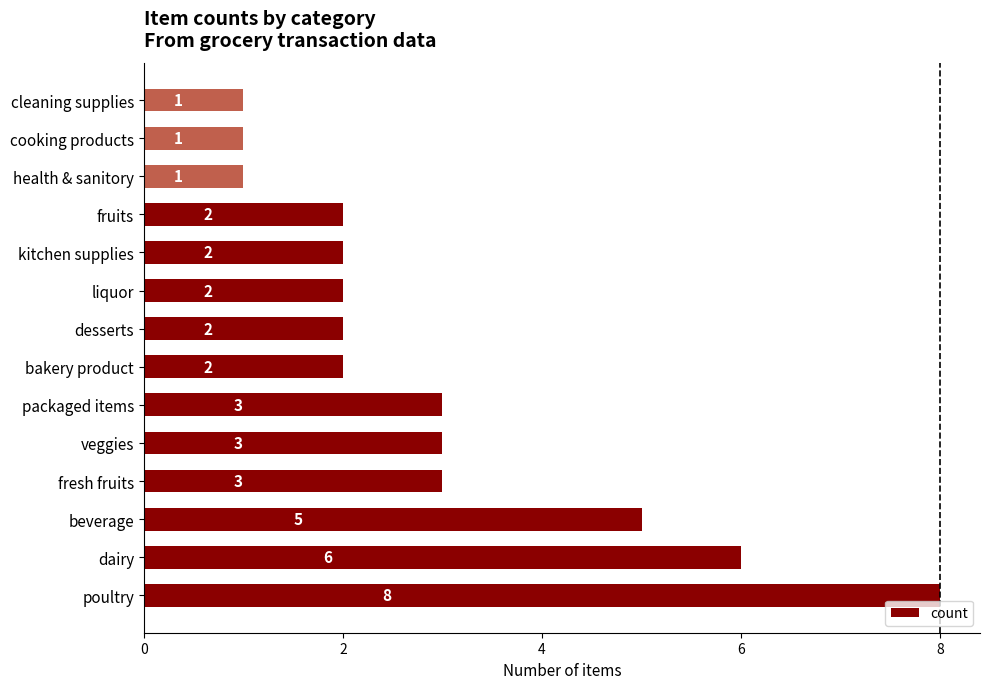

The chart shows a value of 2 at fruits. True or false?

True